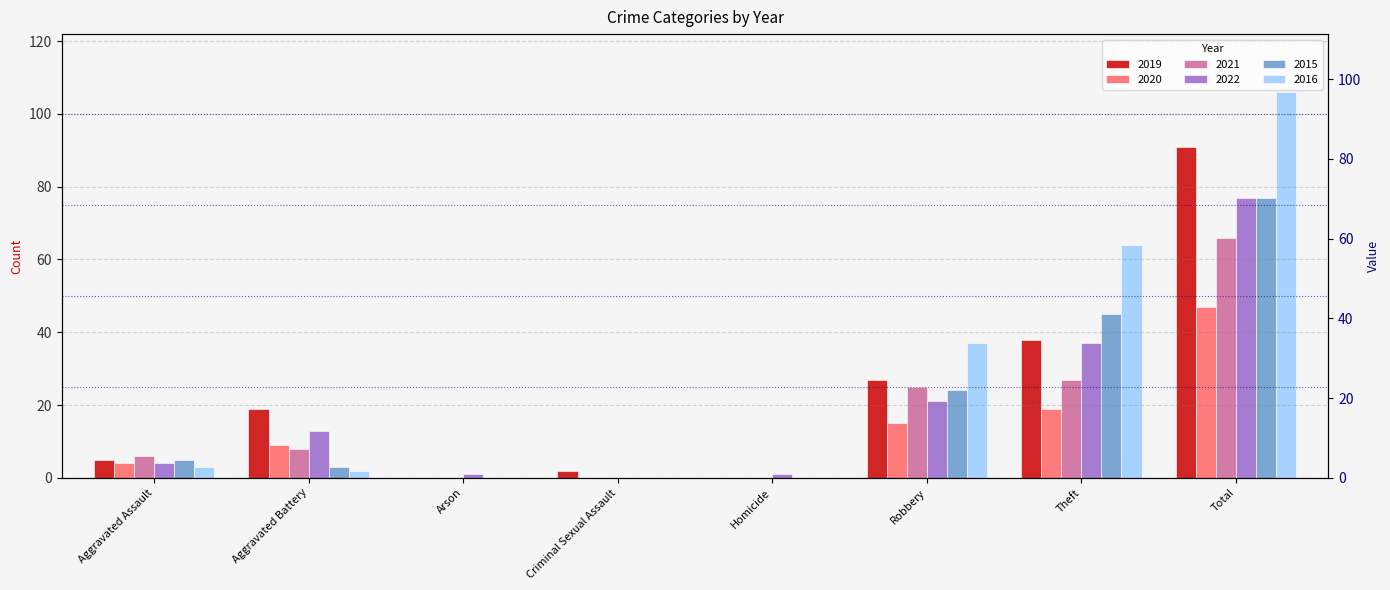

Between Criminal Sexual Assault and Homicide, which series saw the biggest shift?

2019